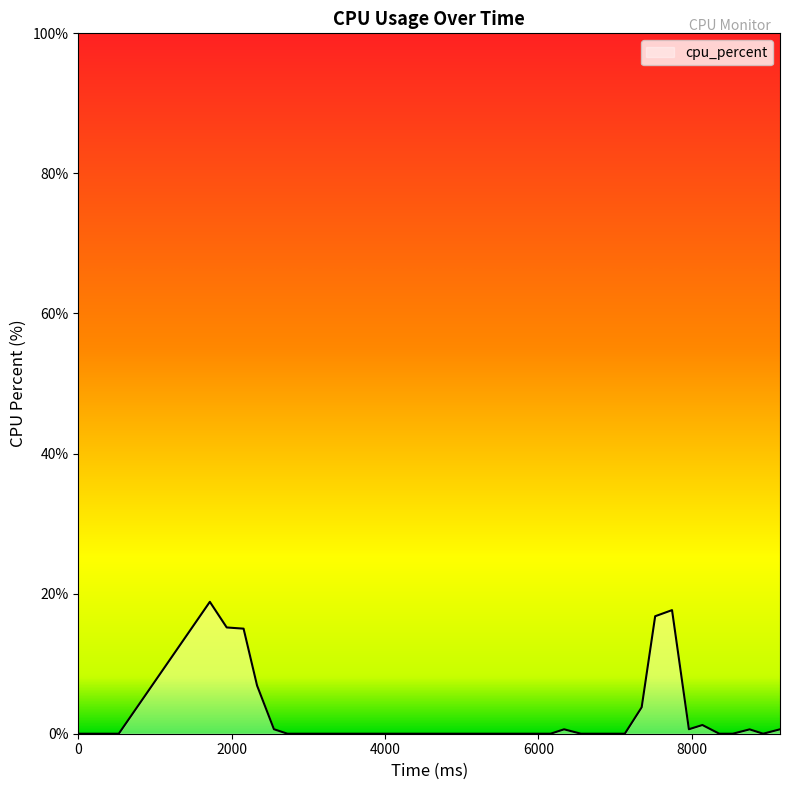

Does the chart have visible grid lines?

No